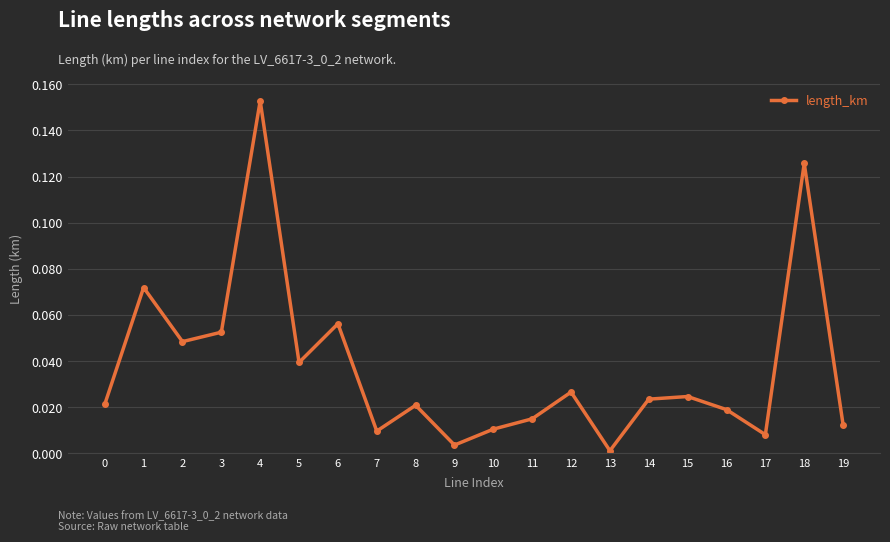

What is the change in value from 0 to 18?

+0.1